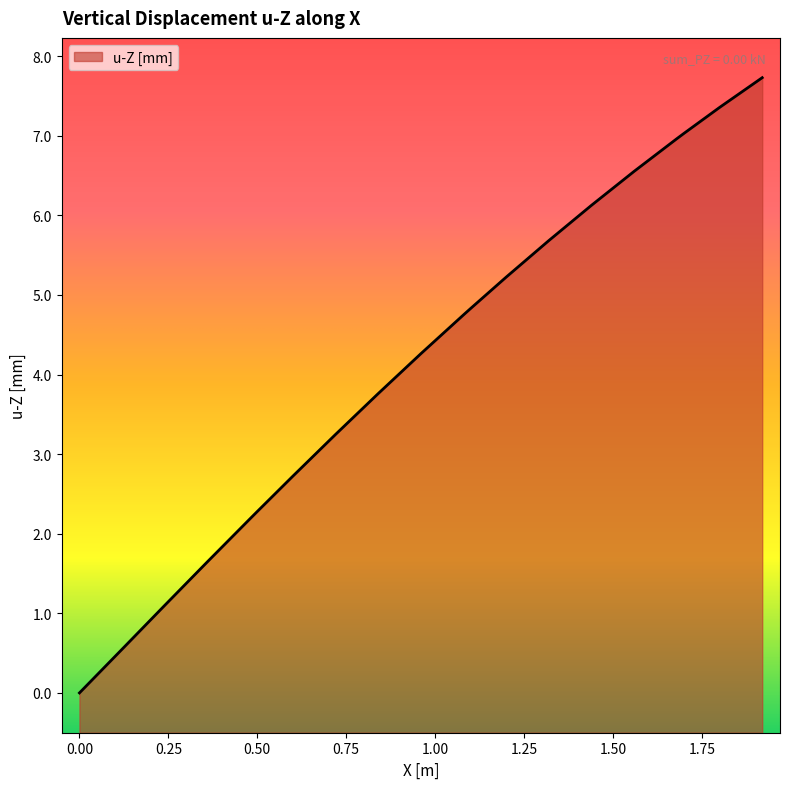

How many data points are above 4?

11